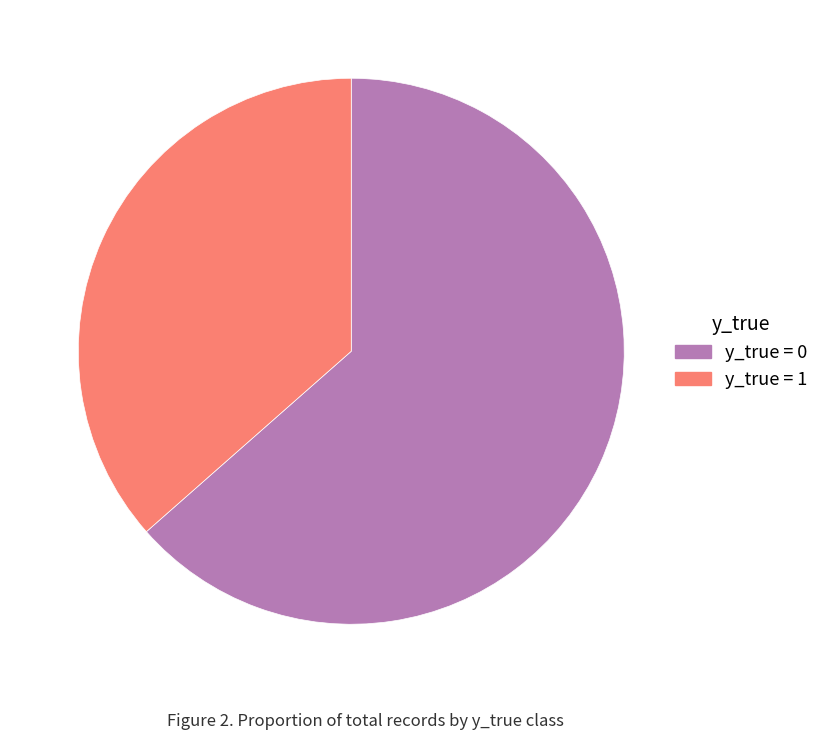

The y_true = 0 slice represents 64% of the pie. True or false?

True